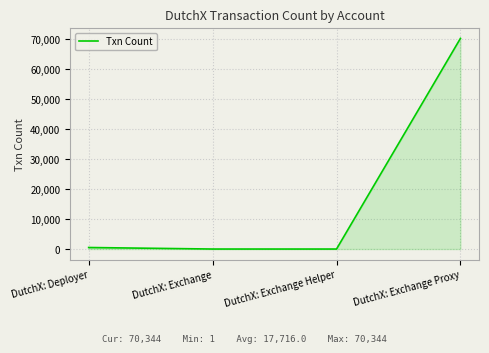

What is the greatest value displayed?

70344